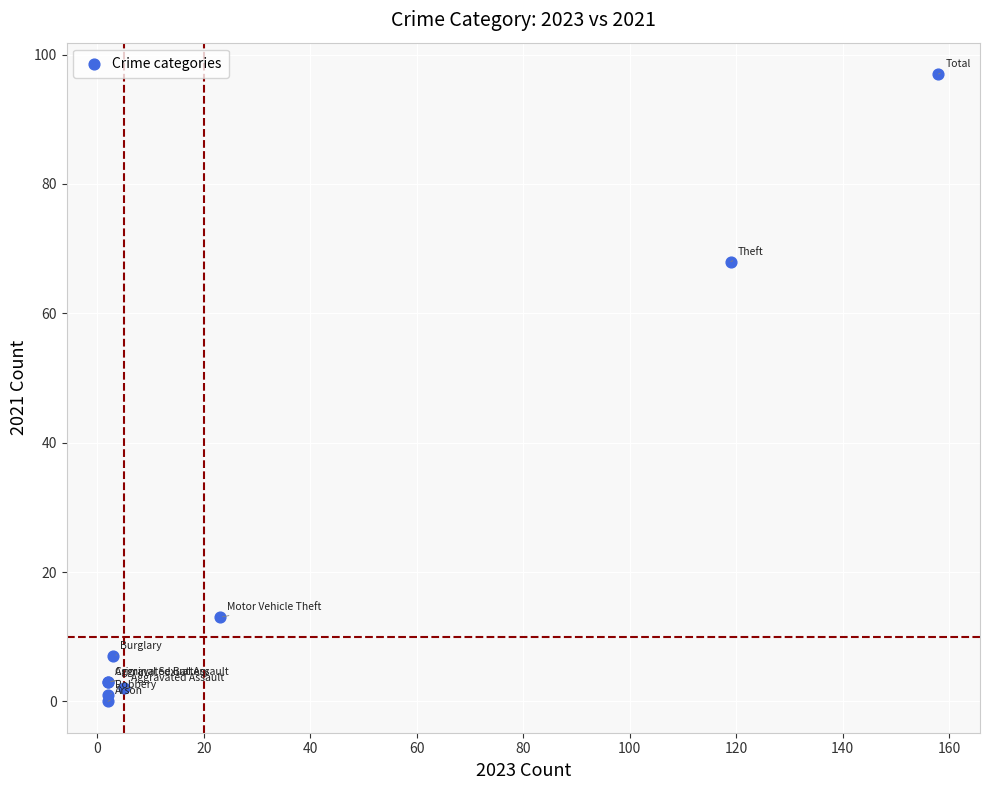

What Y value in the scatter plot is closest to 48?

68